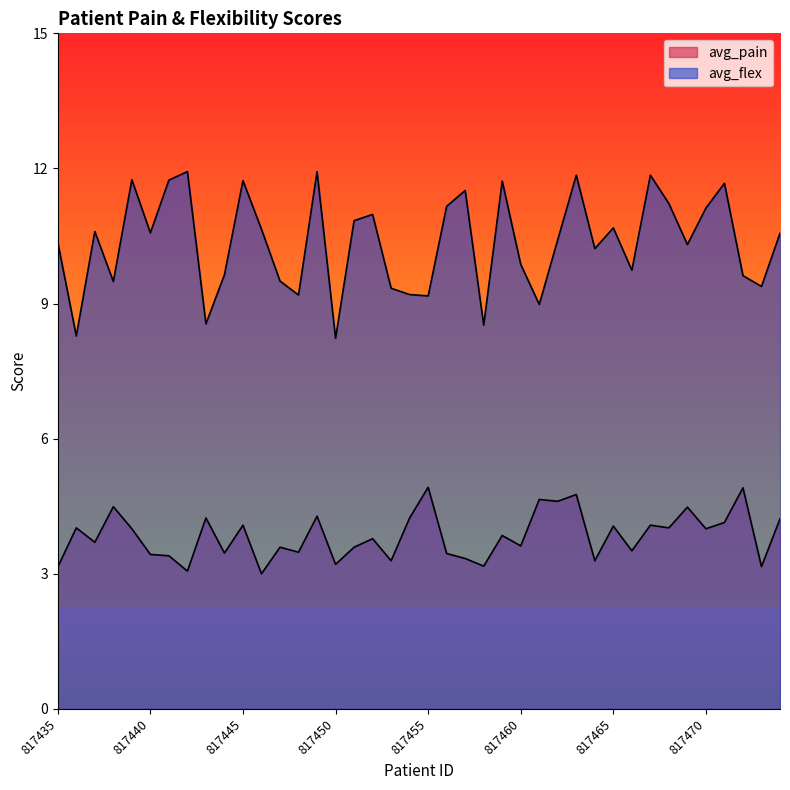

The value of avg_pain at 817445 is 7.0. True or false?

False